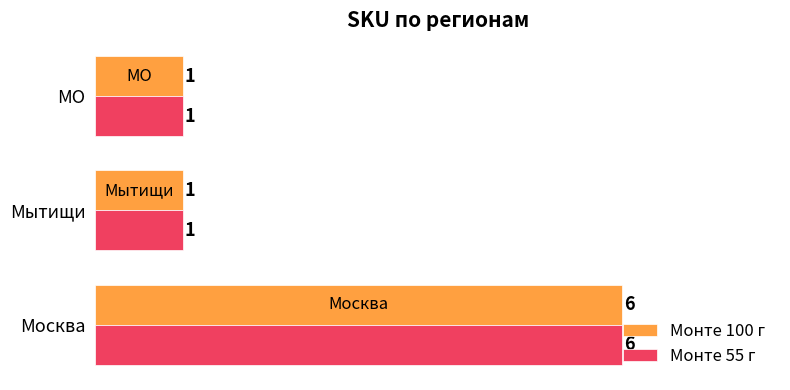

What is the maximum value shown in the chart?

6